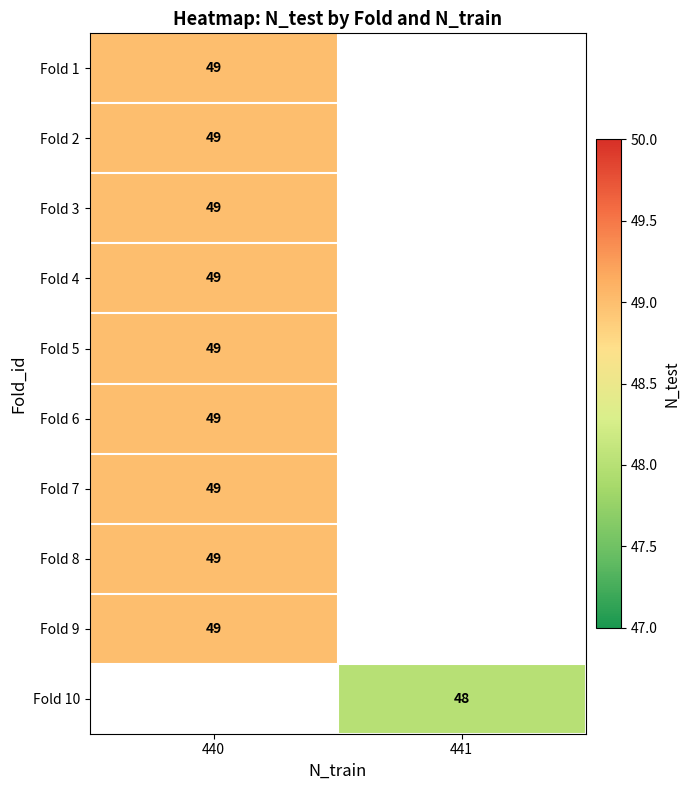

The Fold 5 series shows 49 at 440. True or false?

True